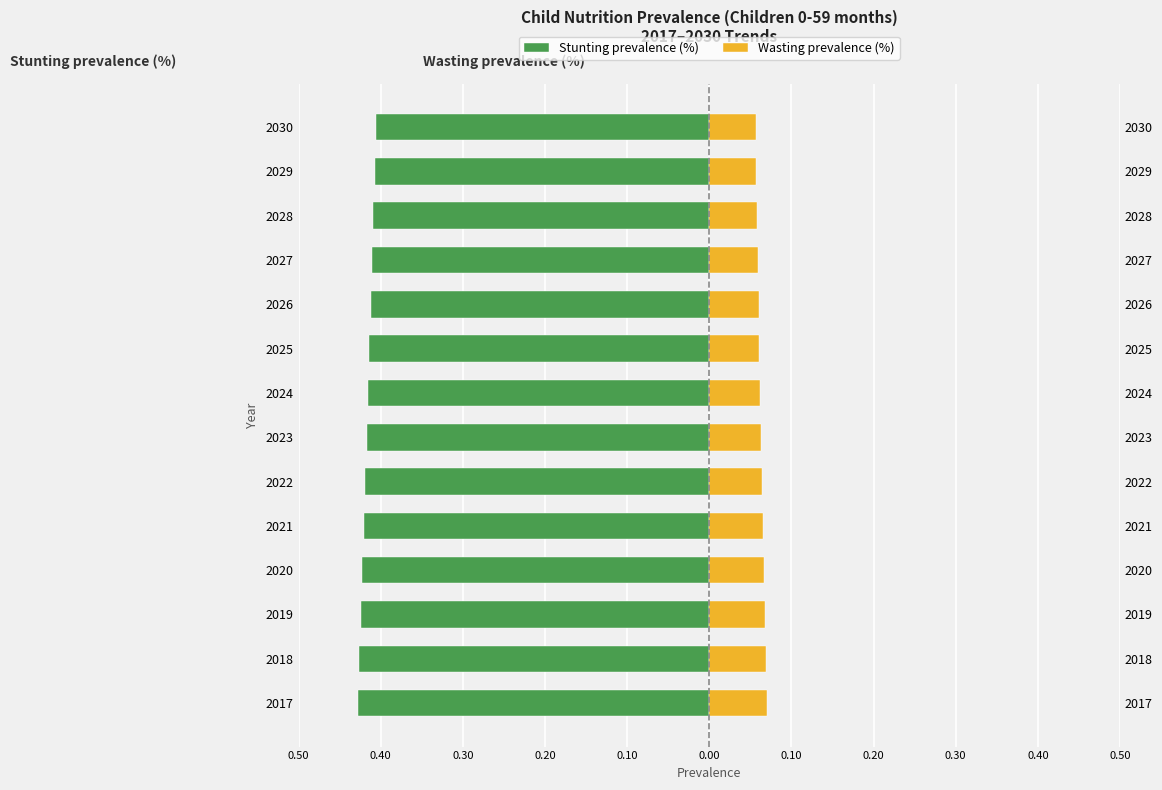

Which series has the largest range (max minus min)?

Stunting prevalence (%)